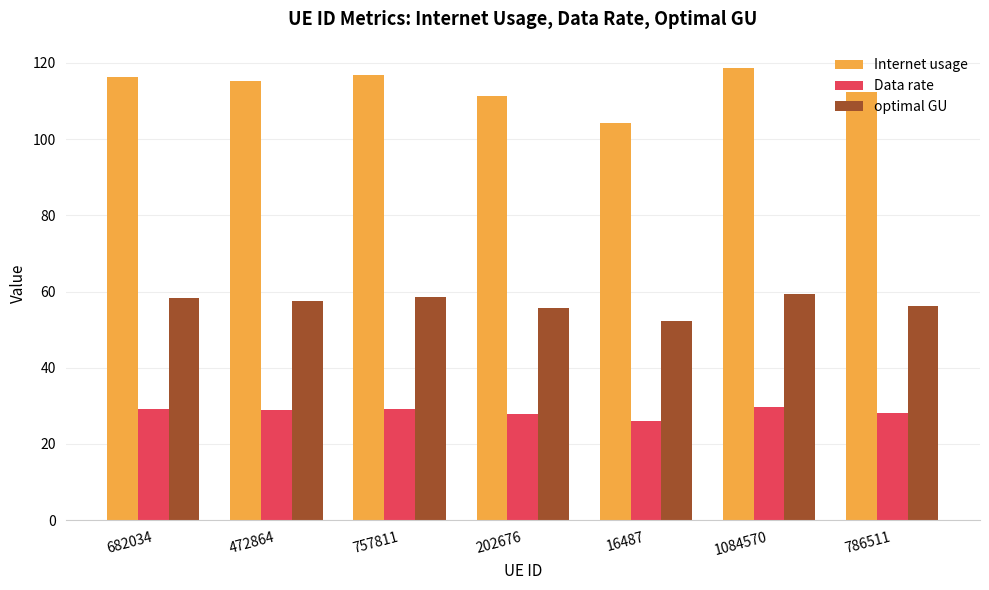

Where does the Data rate series first go above 28?

682034